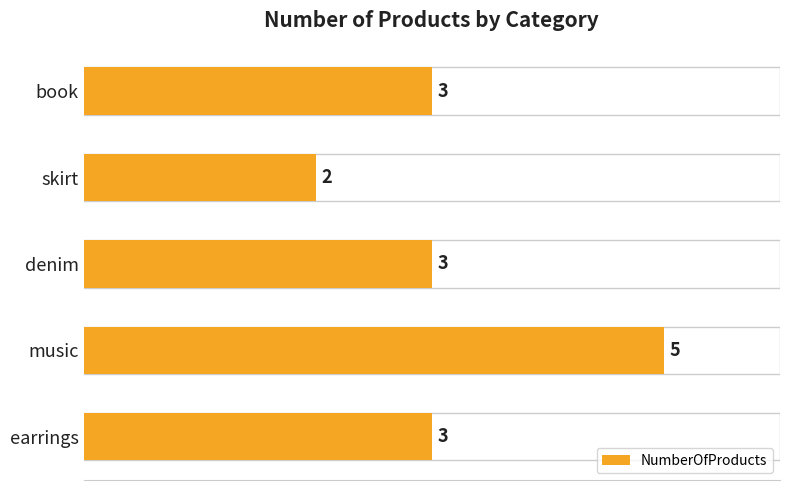

How many categories are shown in the chart?

5